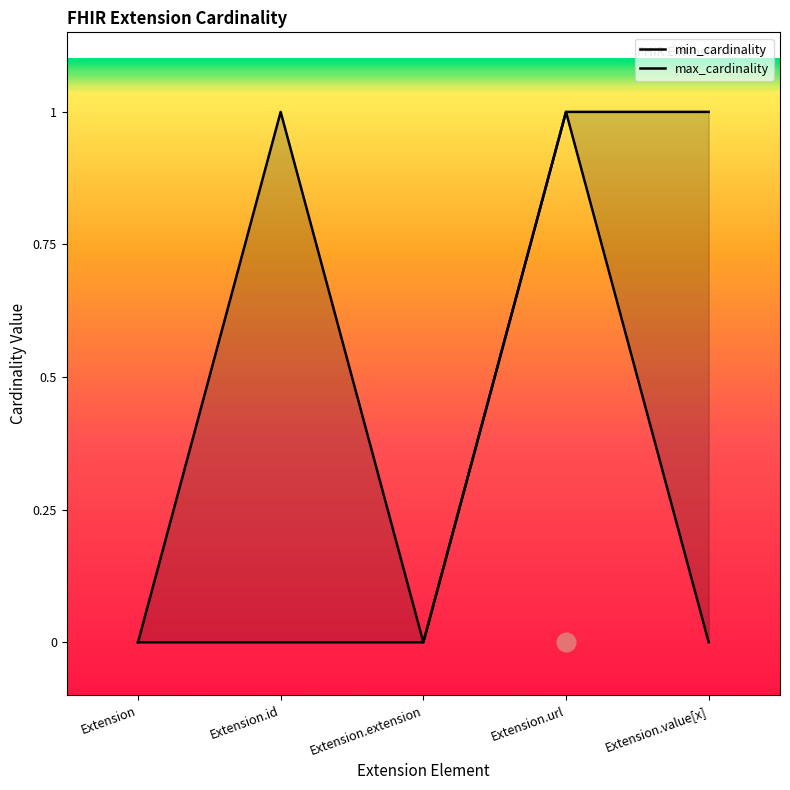

Which series has the largest total across all categories?

max_cardinality